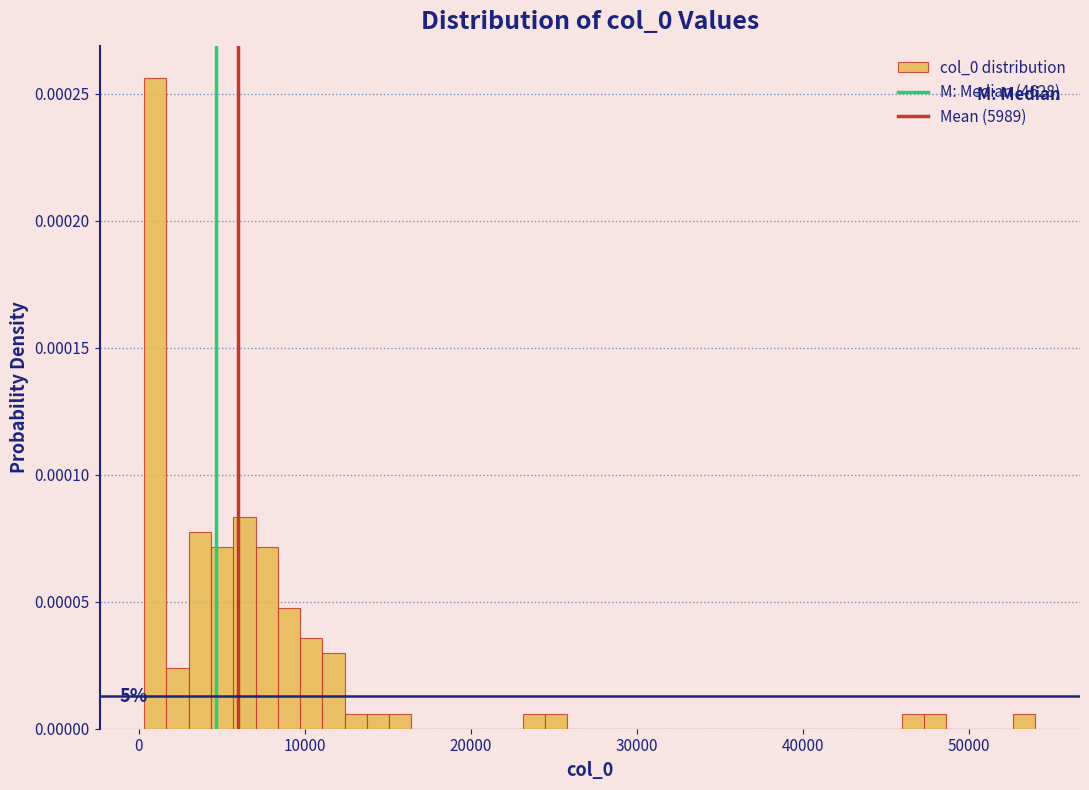

Around what value on the x-axis is the tallest bar? Give the approximate position of its centre, as read against the axis.

1000